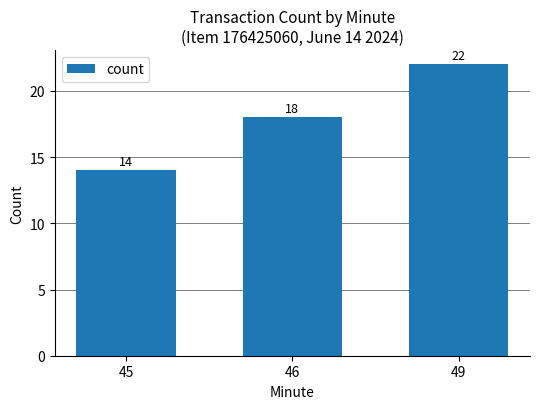

Where is the data nearest to the value 18?

46